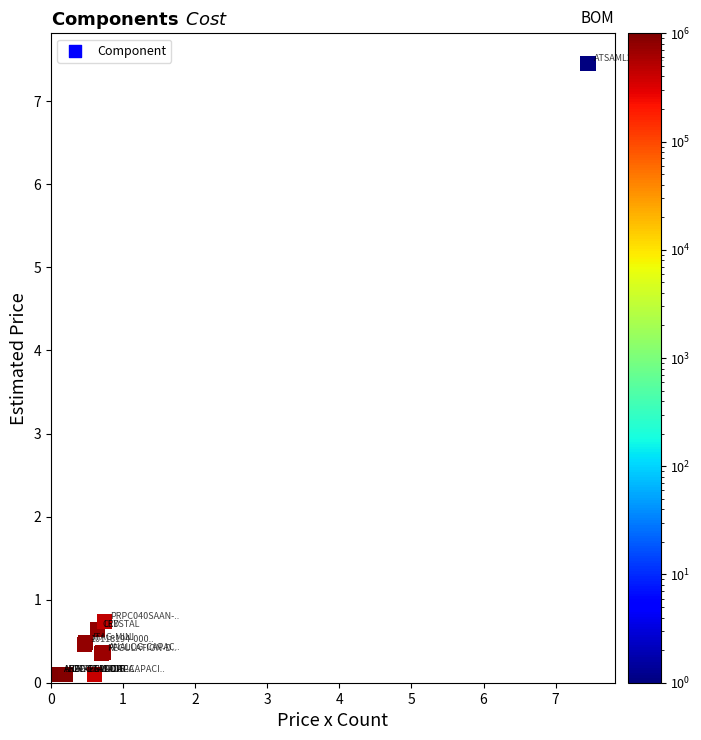

What Y value in the scatter plot is closest to 3?

0.7